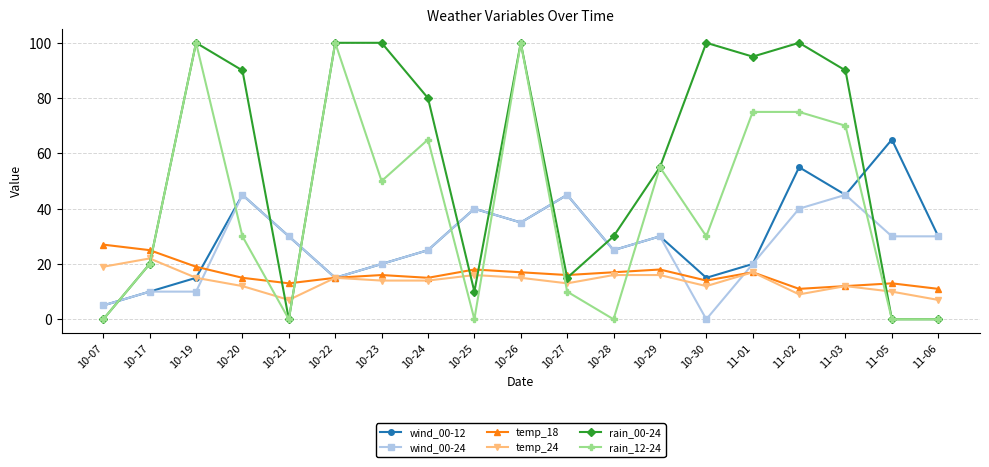

True or false: temp_18 has more than 2 interior local peaks.

True